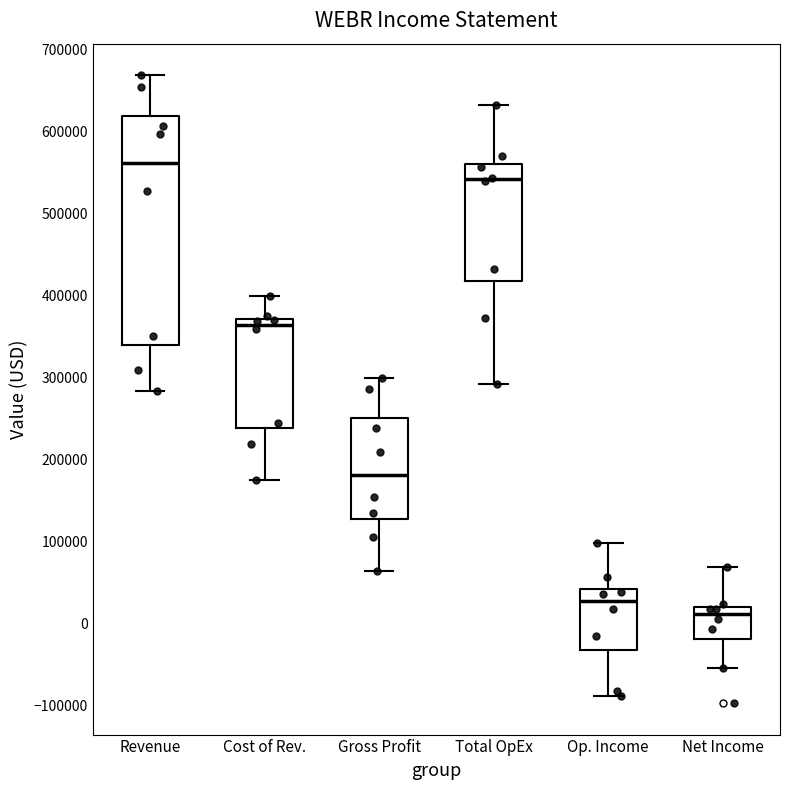

Reading left to right, read every box against the y-axis: the position of its median line, the range the box covers, and the ends of its whiskers. The values are not printed on the chart, so give them approximately, as read against the axis.

Revenue: median 560000, box 340000 to 620000, whiskers 280000 to 670000
Cost of Rev.: median 360000, box 240000 to 370000, whiskers 170000 to 400000
Gross Profit: median 180000, box 130000 to 250000, whiskers 60000 to 300000
Total OpEx: median 540000, box 420000 to 560000, whiskers 290000 to 630000
Op. Income: median 30000, box -30000 to 40000, whiskers -90000 to 100000
Net Income: median 10000, box -20000 to 20000, whiskers -50000 to 70000